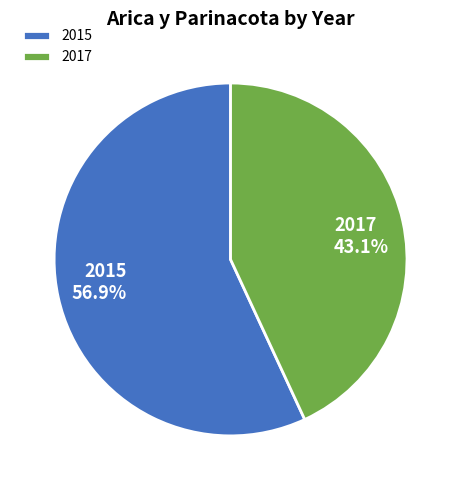

How many segments does this pie chart have?

2